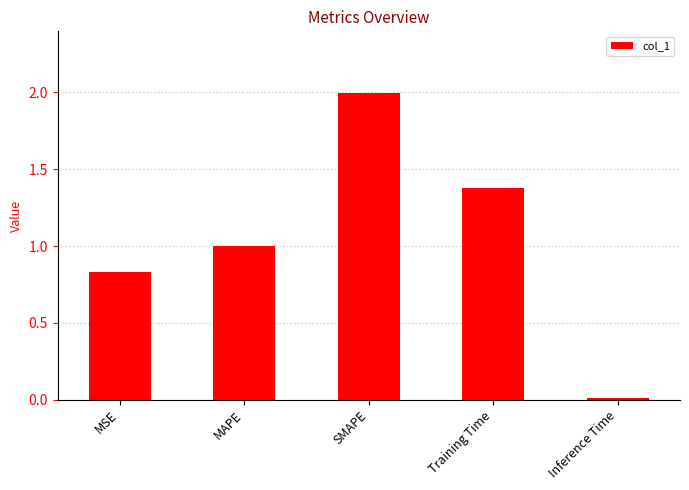

Is it true that the value at MAPE is 0.3?

False